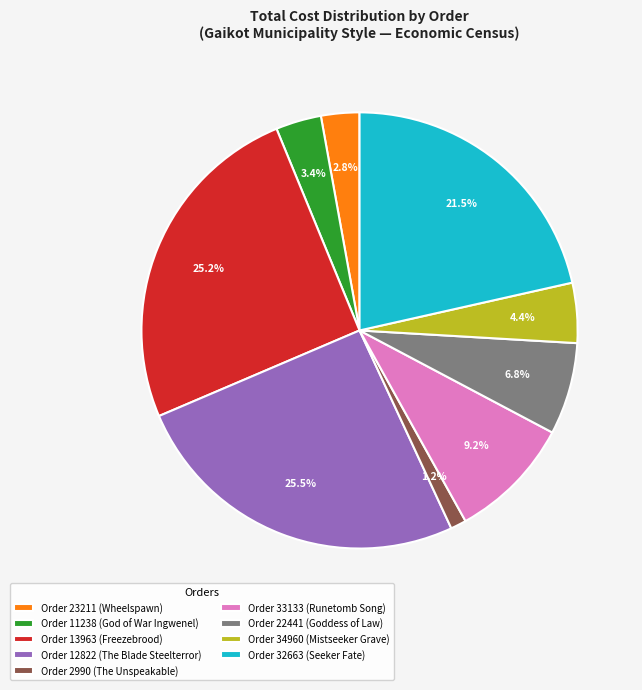

To the nearest percent, what is the average slice percentage?

11%